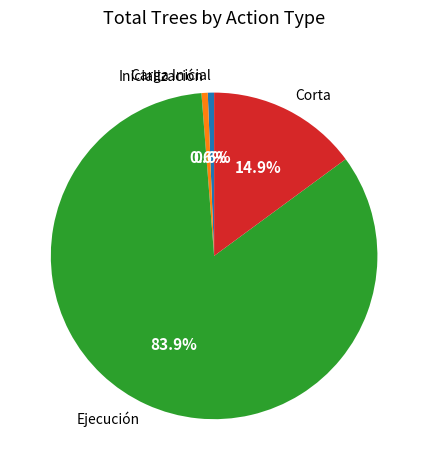

Count the number of slices in the pie.

4